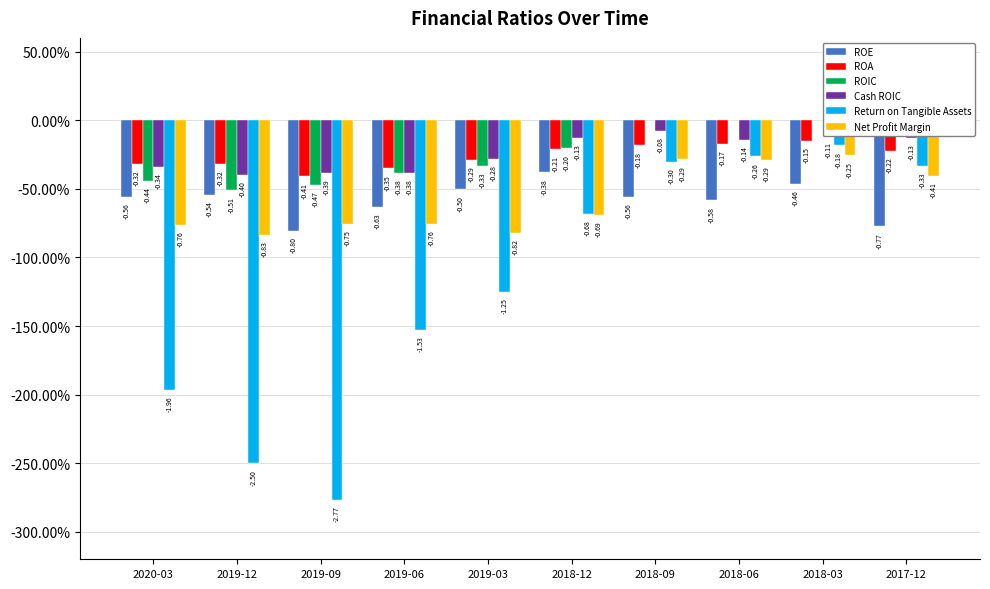

What is the sum of the ROIC values at 2018-09 and 2020-03?

-0.4